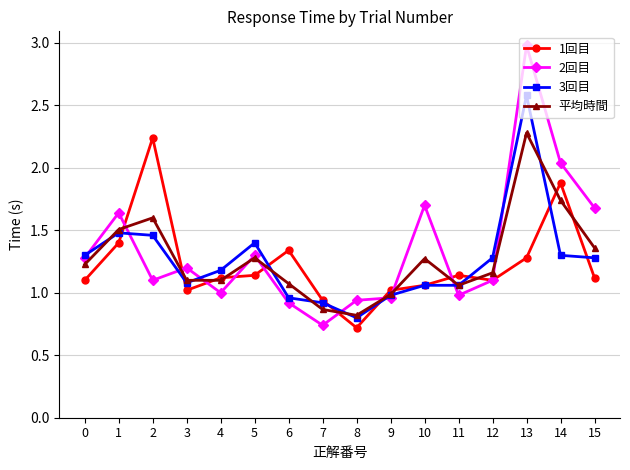

True or false: 1回目 has more than 0 points higher than both neighbors.

True